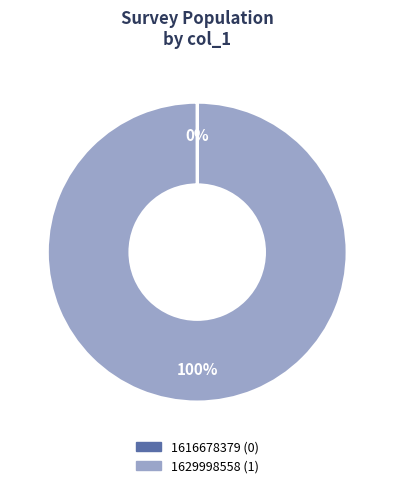

To the nearest percent, what portion does 1629998558 represent?

100%